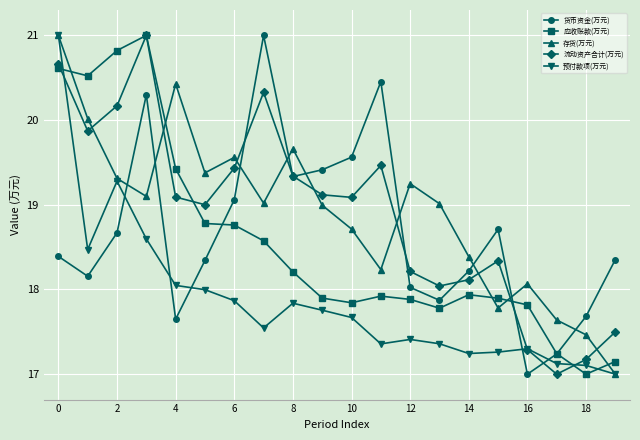

How many intersections are there between 存货(万元) and 货币资金(万元)?

9